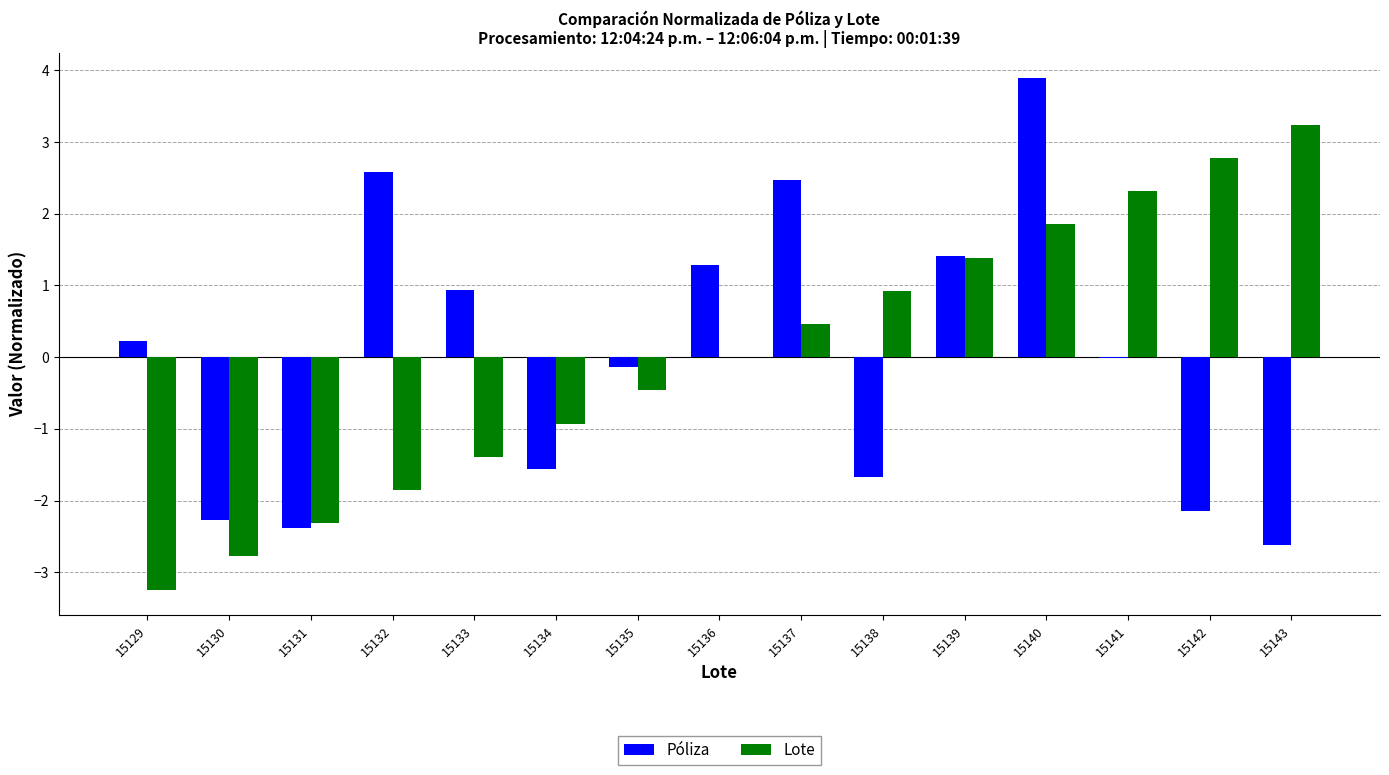

What are all the series names shown in the legend?

Póliza, Lote